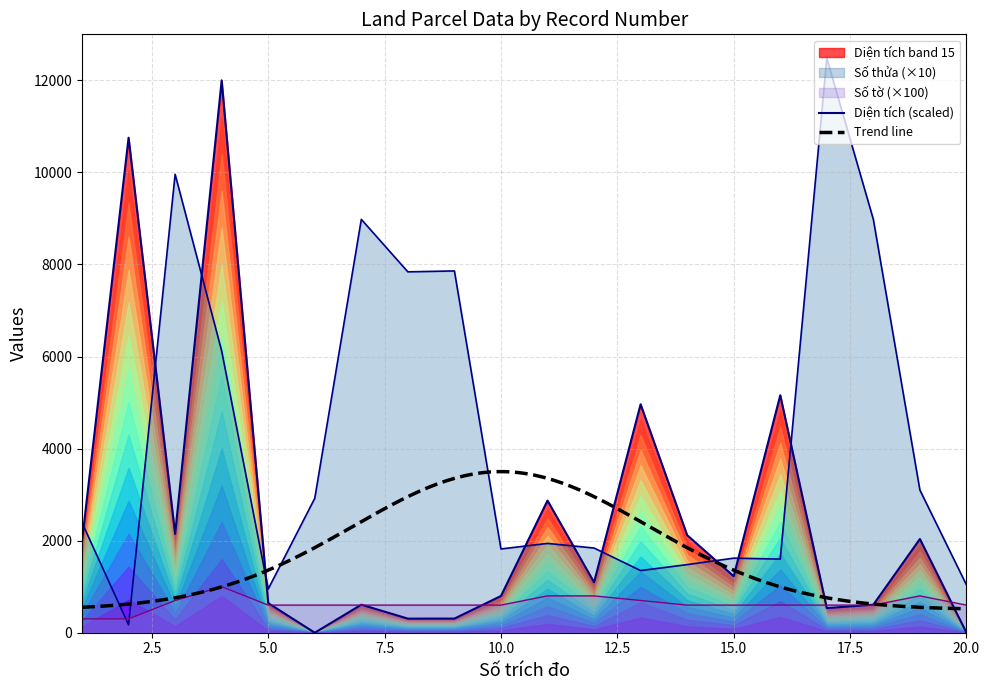

At how many categories does at least one series exceed 7958?

6